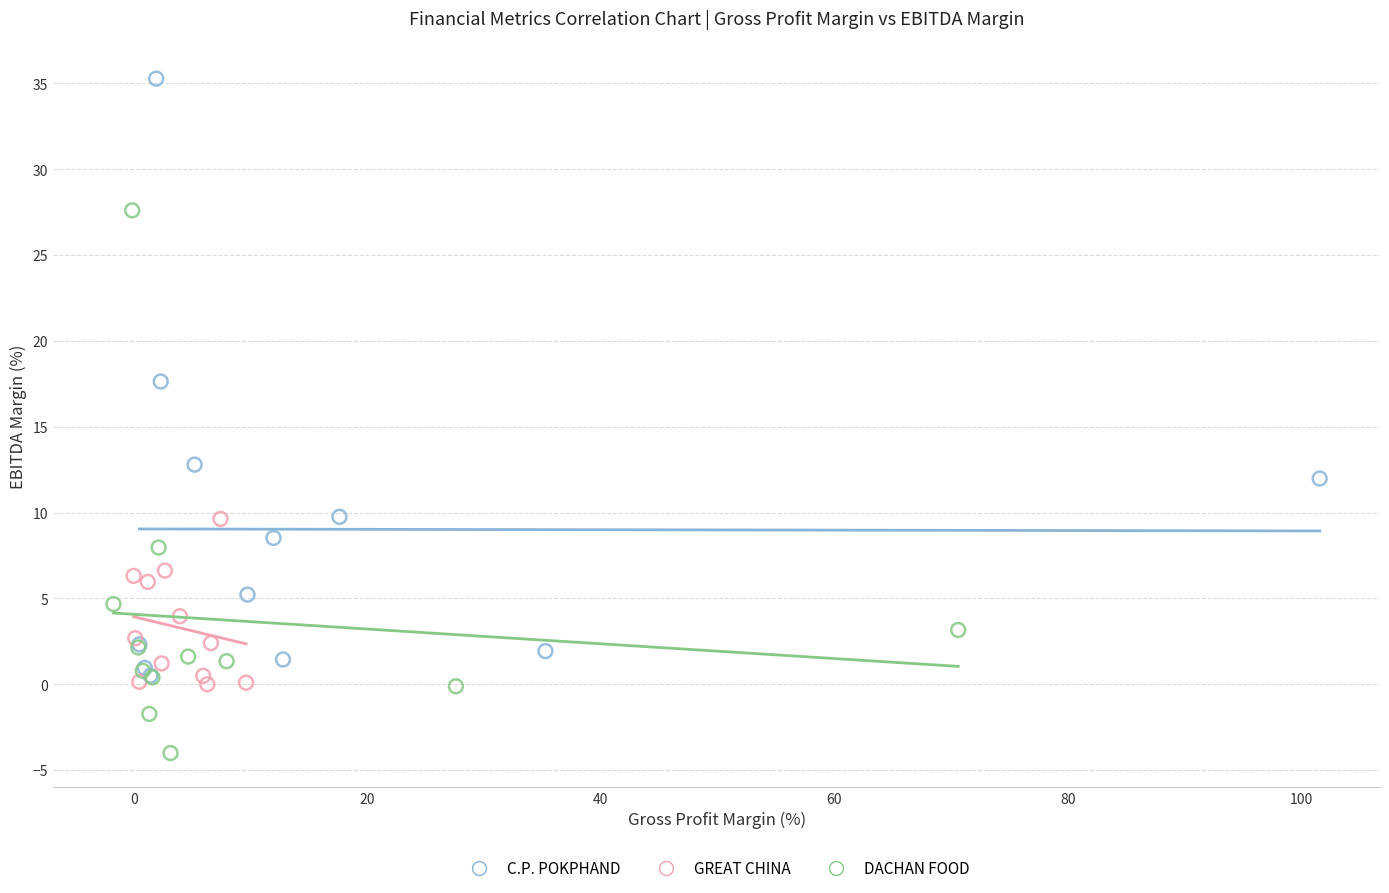

Which series contains the highest Y value?

C.P. POKPHAND